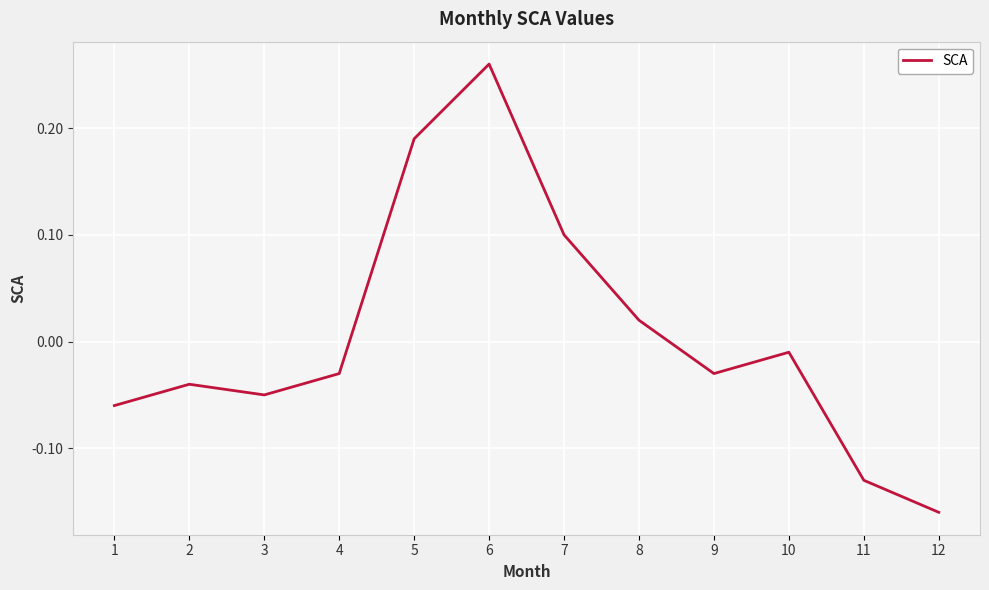

How many lines are shown in the chart?

1